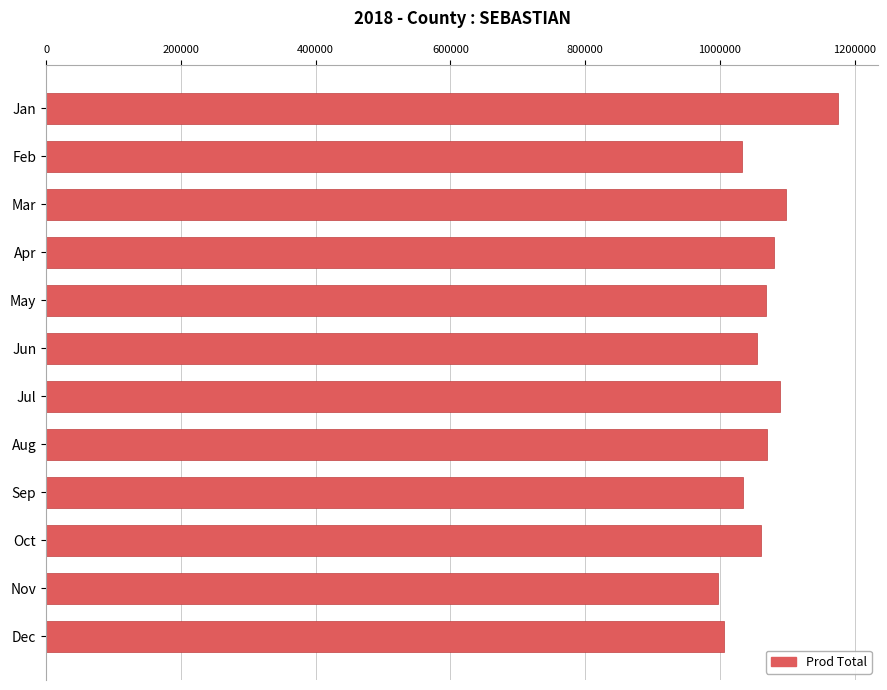

Between Nov and Mar, which is larger?

Mar